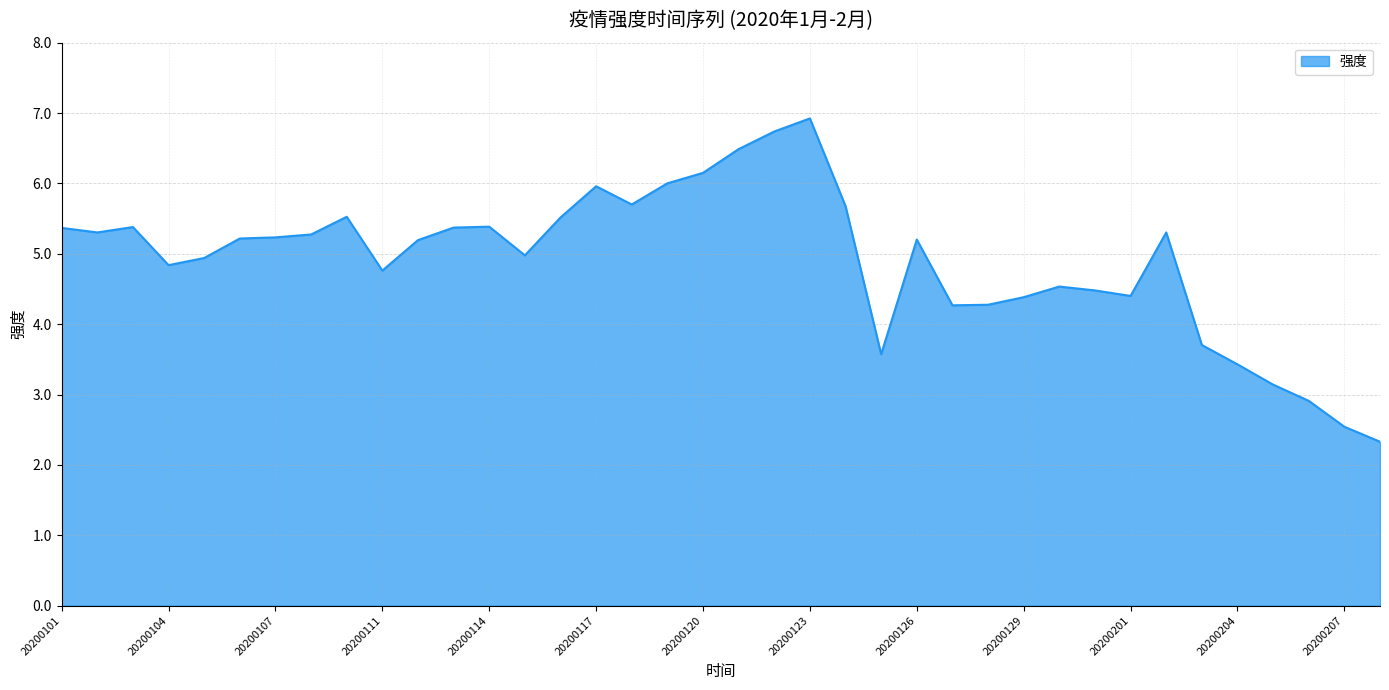

What is the minimum value shown in the chart?

2.3